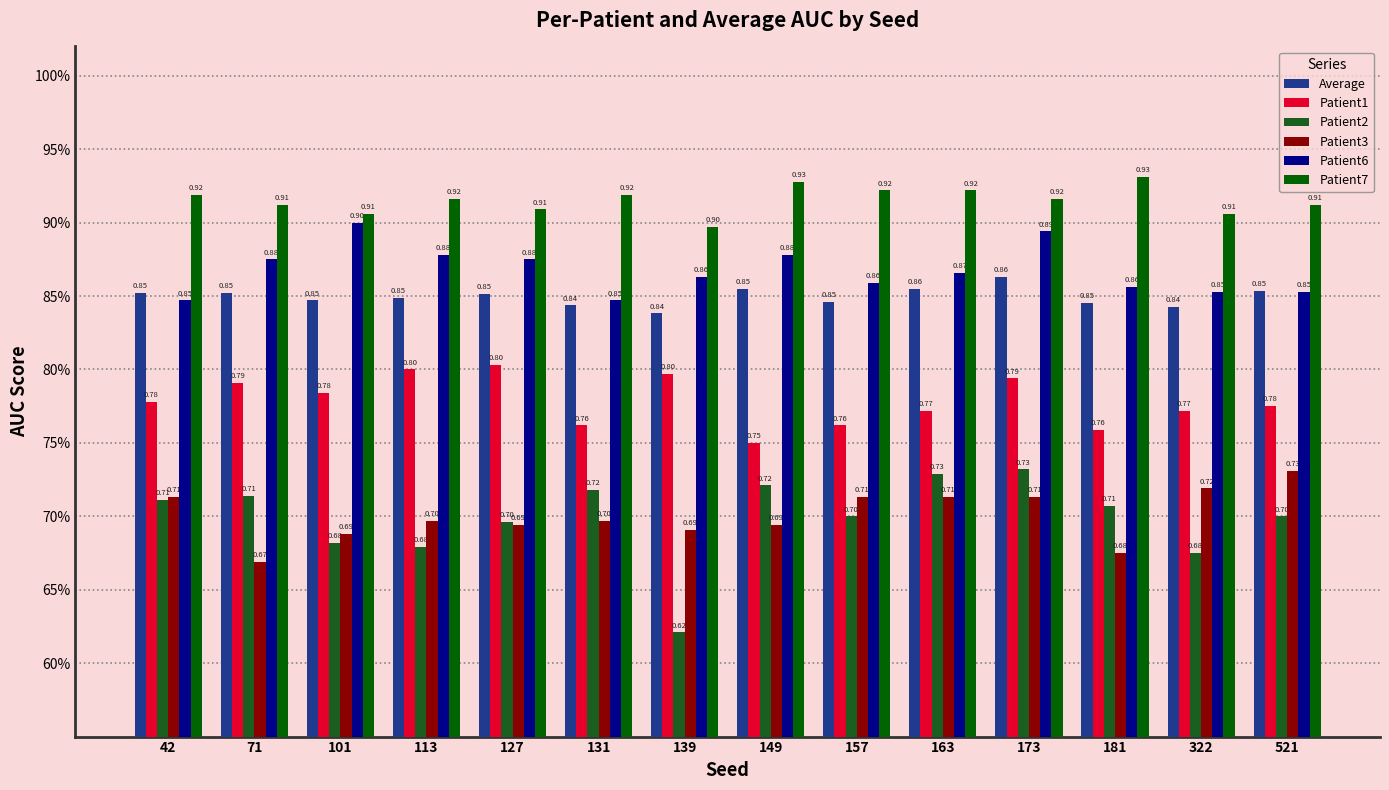

What are all the series names shown in the legend?

Average, Patient1, Patient2, Patient3, Patient6, Patient7